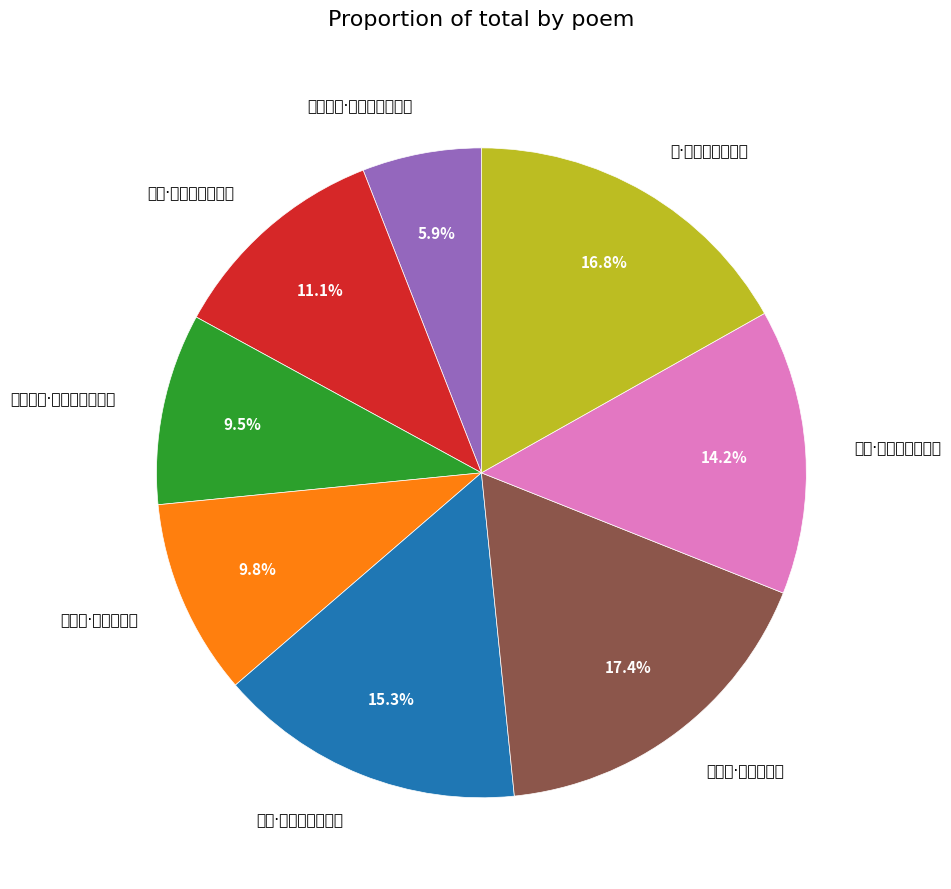

To the nearest percent, what percentage of the pie is 梅花·琼酥滴滴缀斜枝?

15%